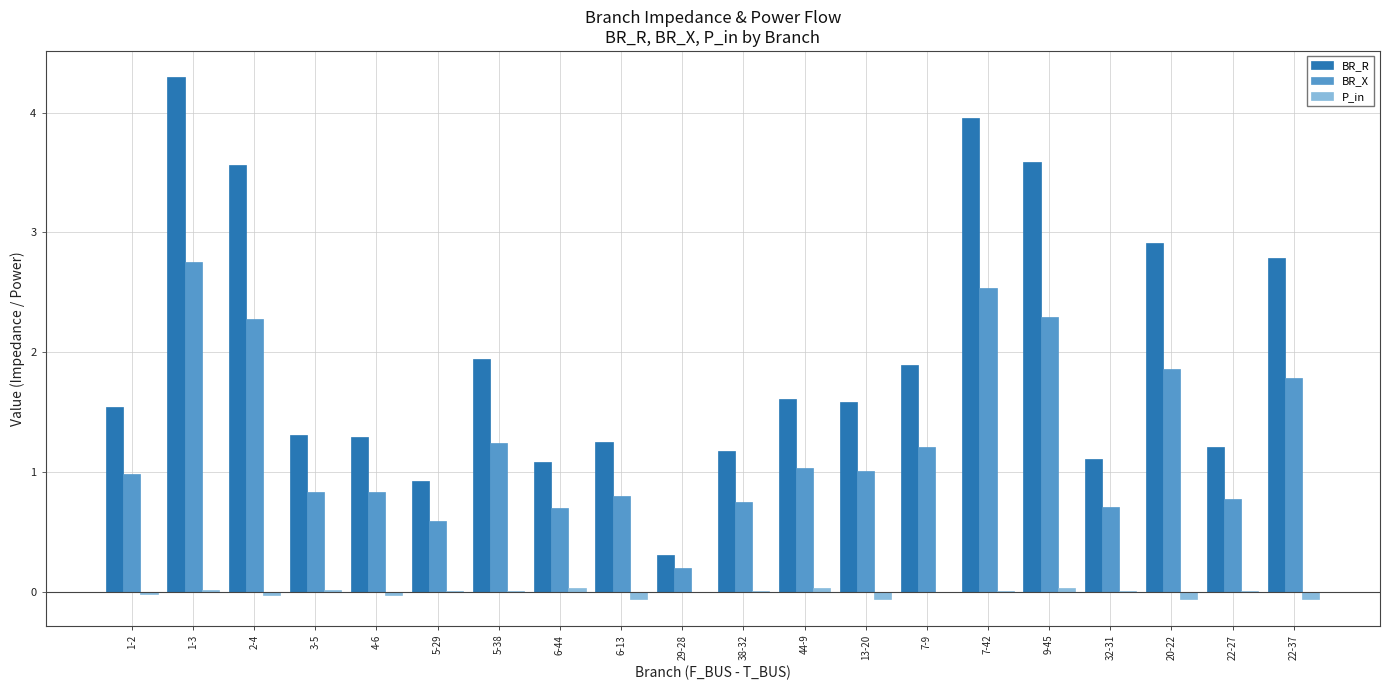

How many groups of bars are there?

20